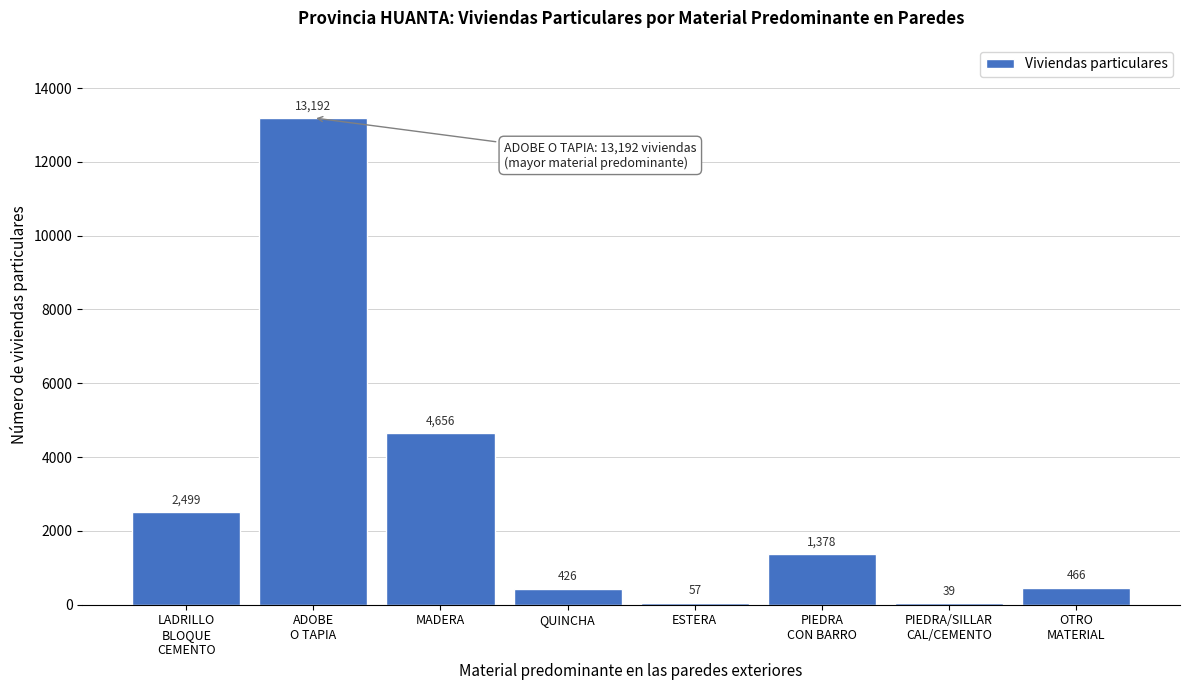

What is the greatest value displayed?

13192